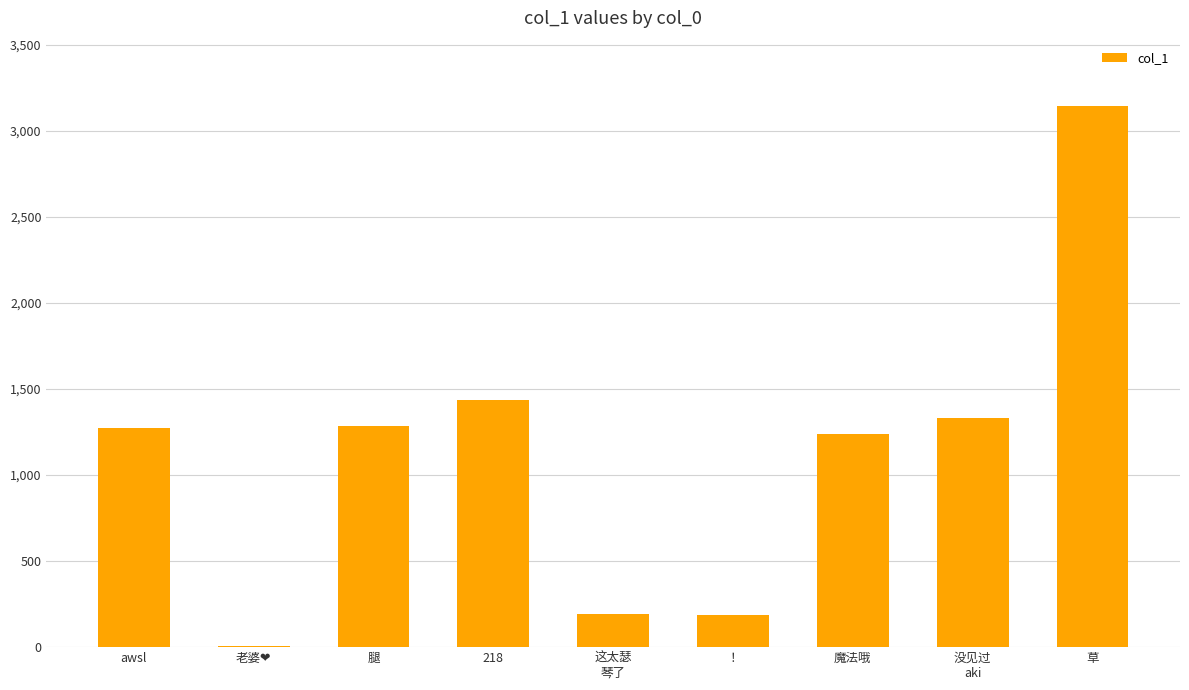

Which has a higher value, 草 or 218?

草